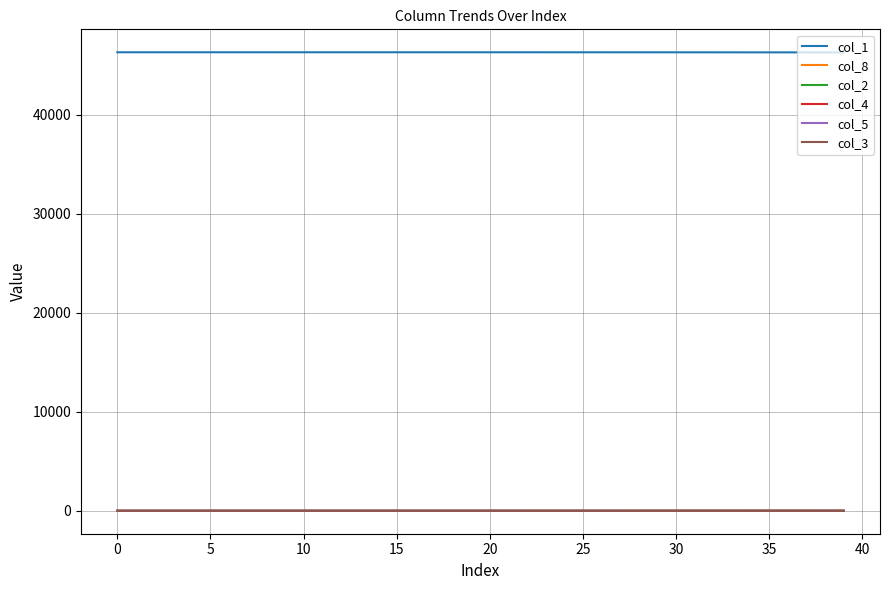

True or false: col_1 and col_4 cross at least once.

False